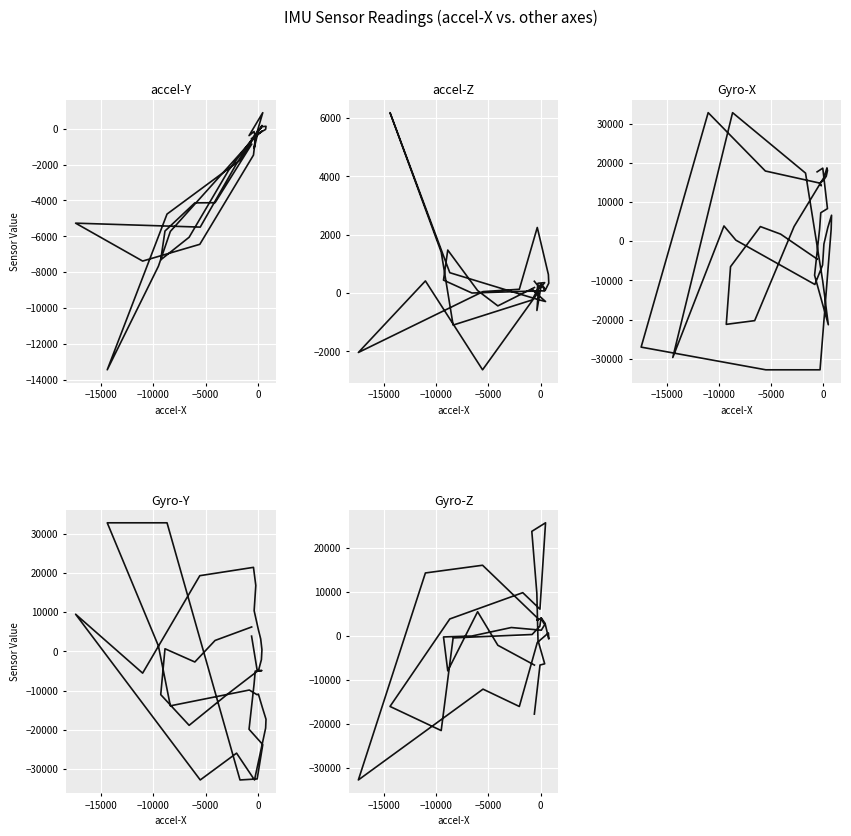

True or false: Gyro-Z and Gyro-Y cross at least once.

True